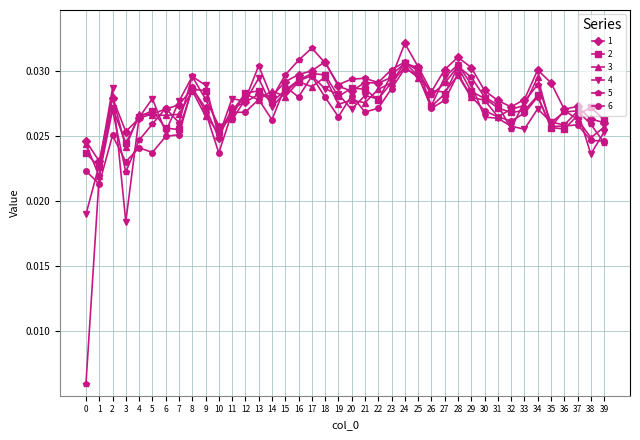

At how many categories does at least one series exceed 0?

40